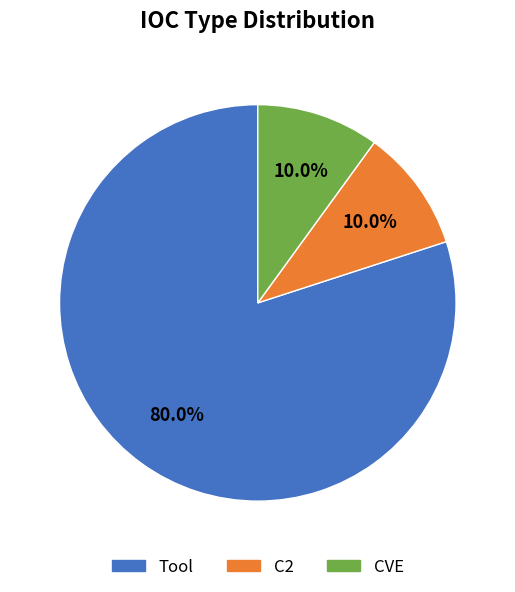

How many segments does this pie chart have?

3